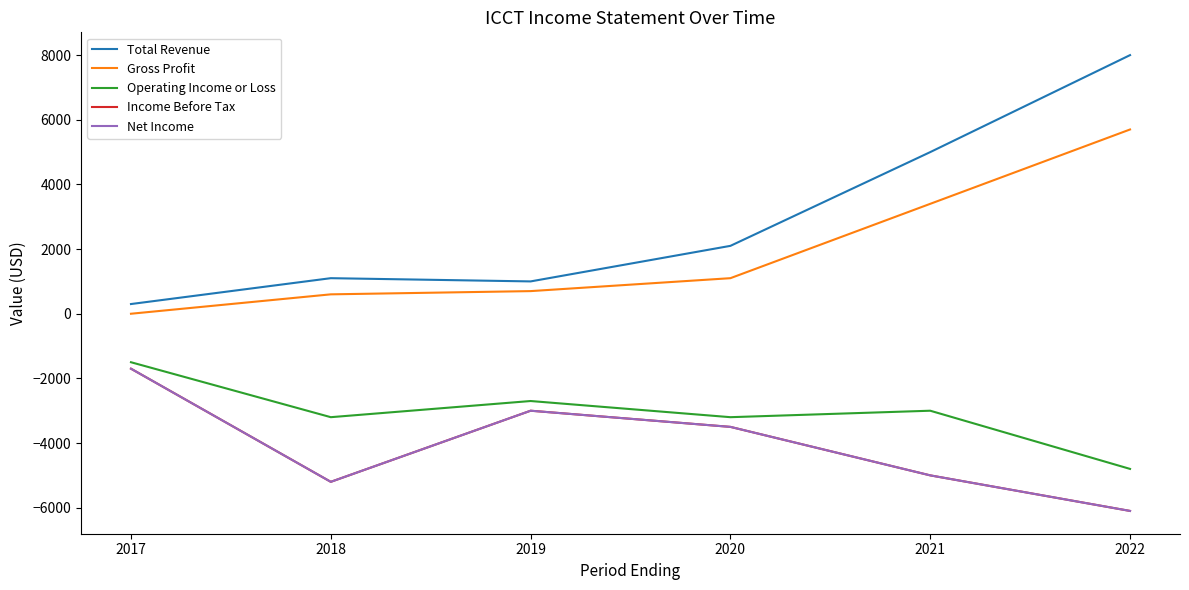

What is the value of the Net Income point at the 5th from the left?

-5000